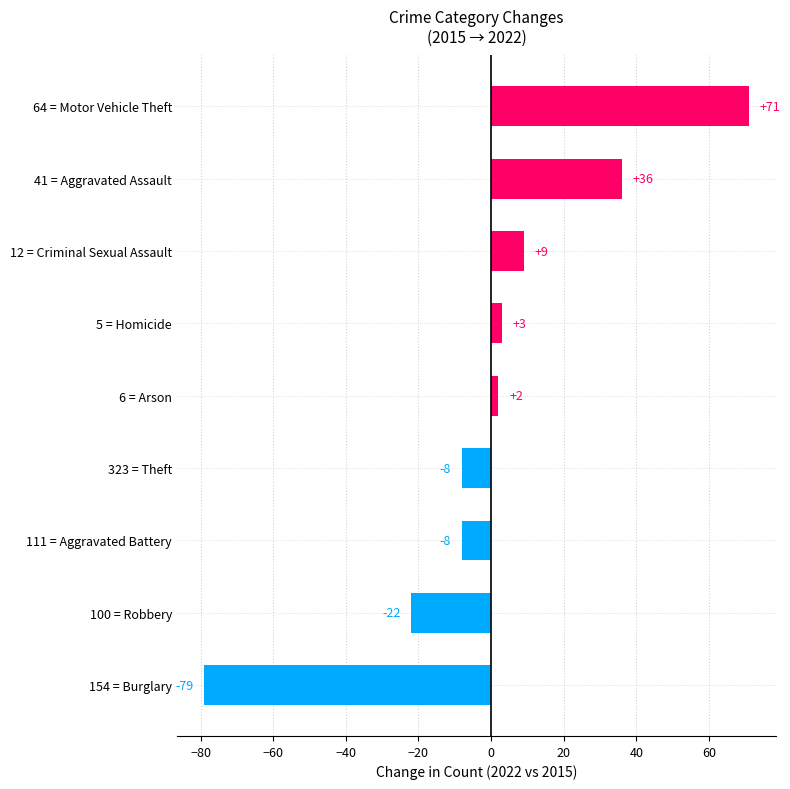

What position from the top is 12 = Criminal Sexual Assault?

3